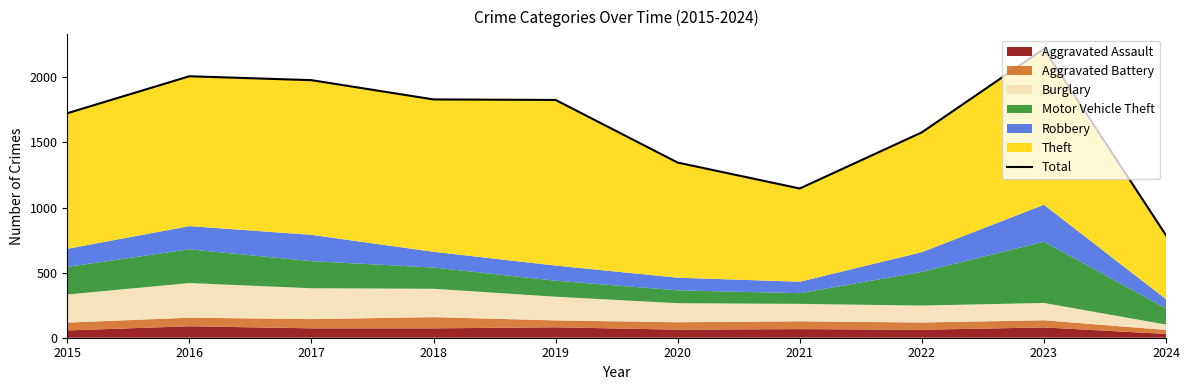

Is it true that the value at 2022 is 966?

False